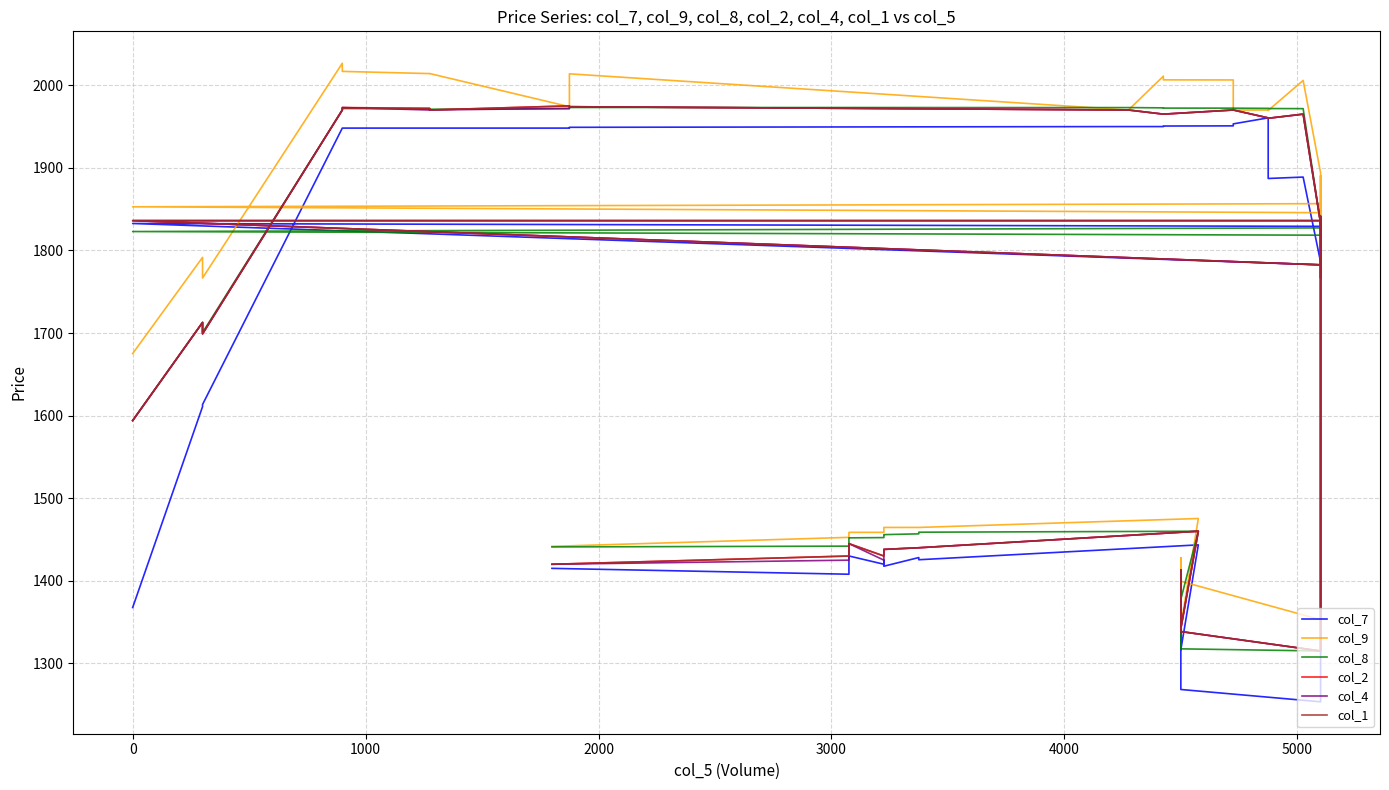

Does the chart have visible grid lines?

Yes